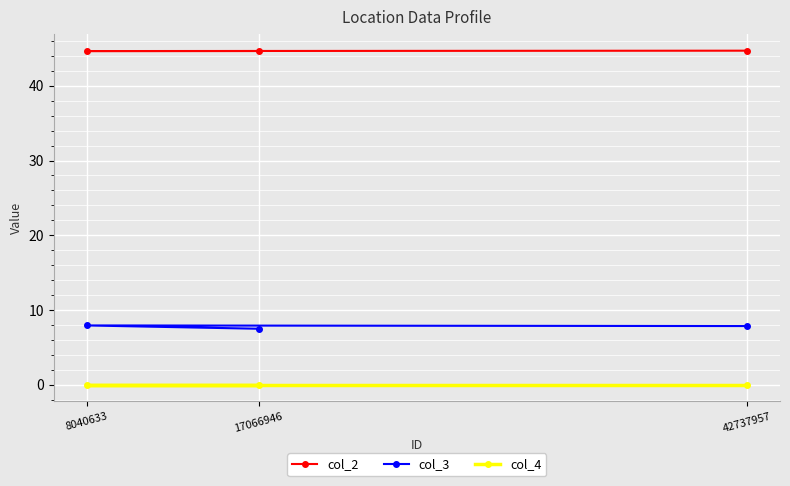

Rank the categories by col_4 value from highest to lowest.

17066946, 8040633, 42737957